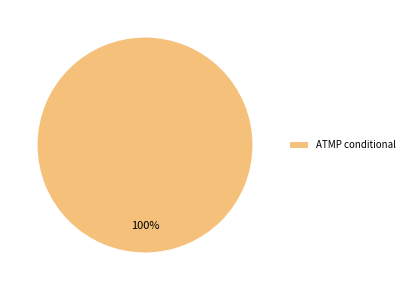

Which category accounts for the majority?

ATMP conditional